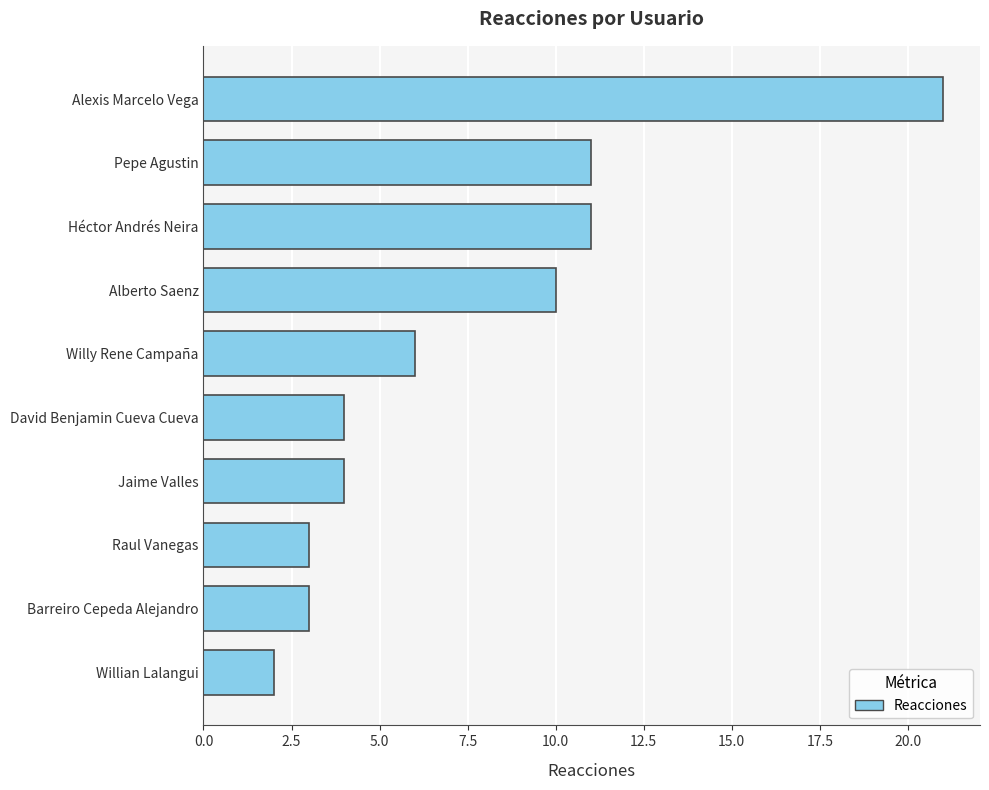

How many bars are there in total?

10